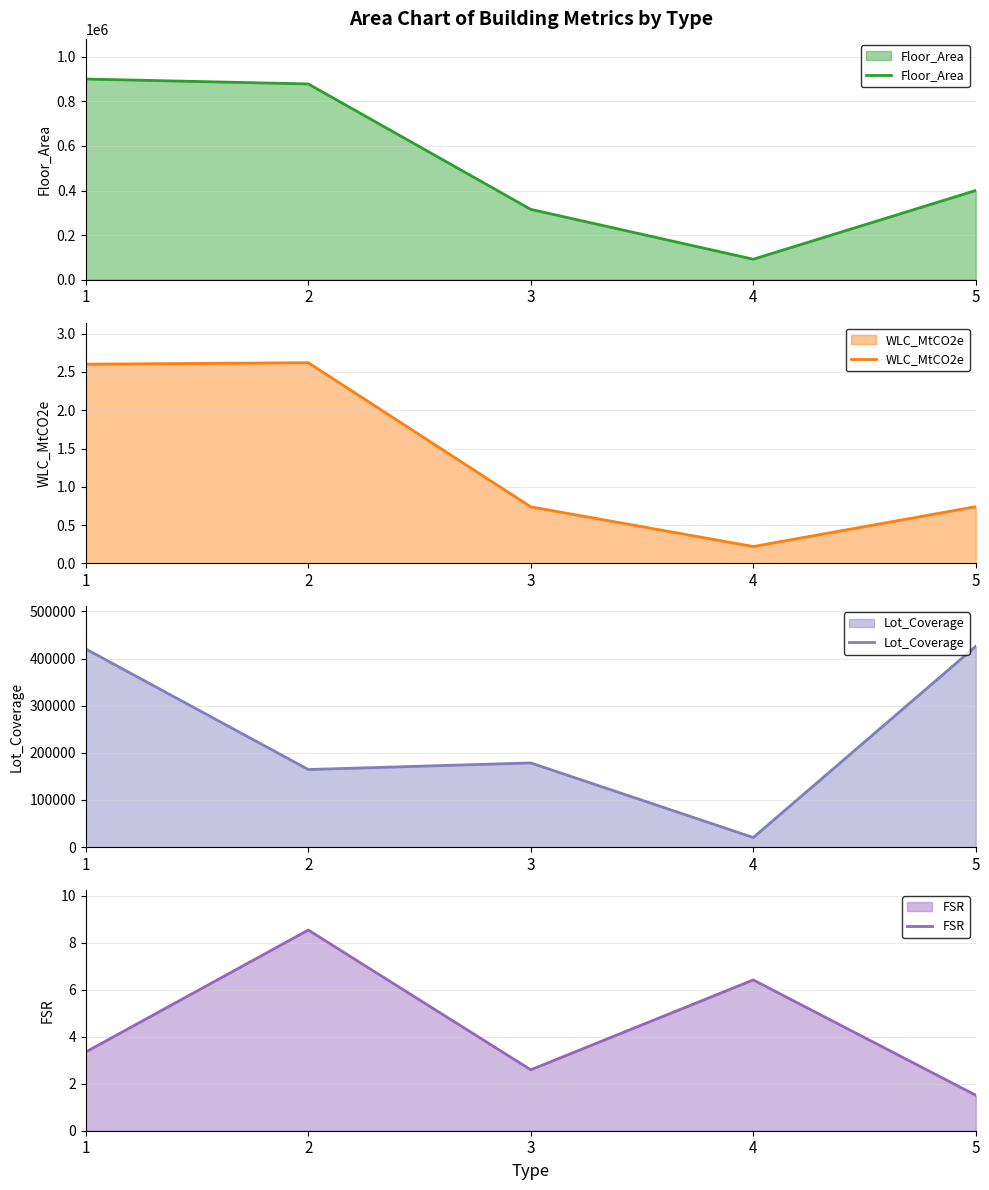

Reading left to right, extract all data points from this chart.

Floor_Area: 1=899986.0	2=877955.0	3=315511.0	4=91884.0	5=400197.0
WLC_MtCO2e: 1=2.6	2=2.6	3=0.7	4=0.2	5=0.7
Lot_Coverage: 1=420436.0	2=164571.8	3=178561.5	4=20211.8	5=425953.2
FSR: 1=3.3	2=8.5	3=2.6	4=6.4	5=1.5